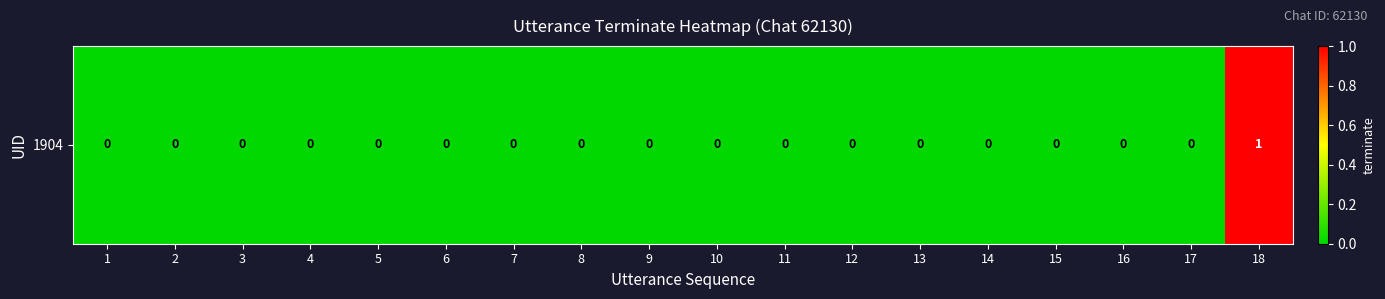

How many positive values are there?

1